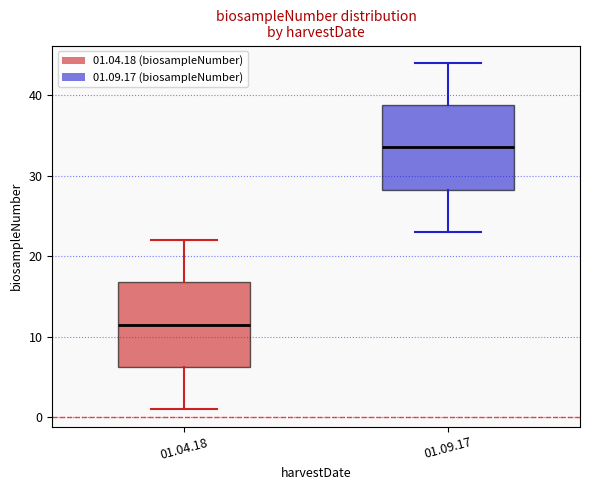

Reading left to right, transcribe this box plot: for each box, give where its median line is, the range the box spans, and where its two whiskers end, as read against the y-axis. The values are not printed on the chart, so give them approximately, as read against the axis.

01.04.18: median 12, box 6 to 17, whiskers 1 to 22
01.09.17: median 34, box 28 to 39, whiskers 23 to 44